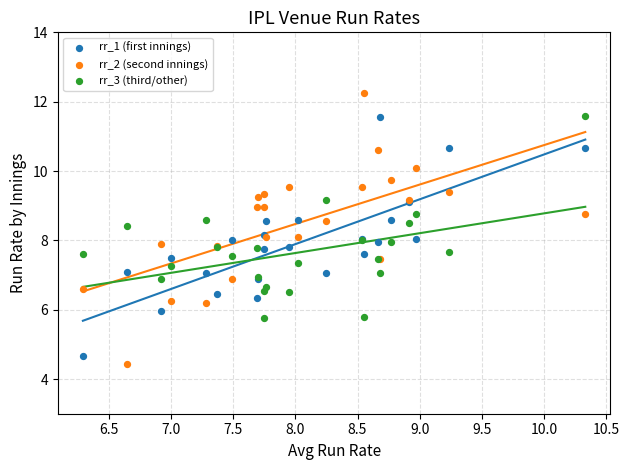

Which series contains the lowest Y value?

rr_2 (second innings)